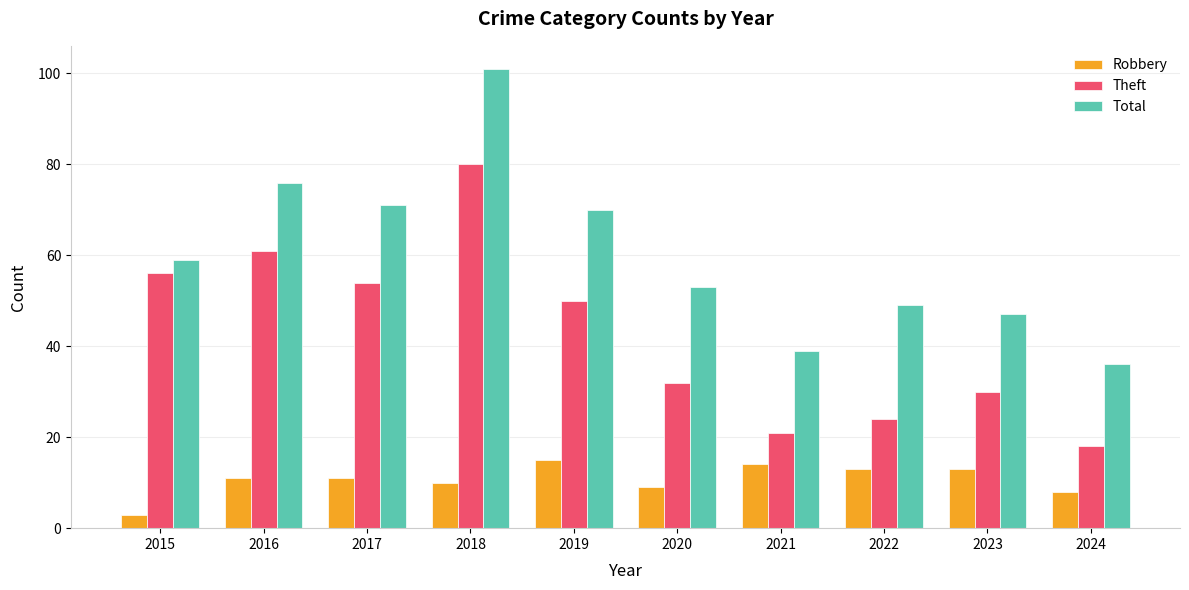

Is the value of Total at 2016 greater than the value of Robbery at 2015?

Yes